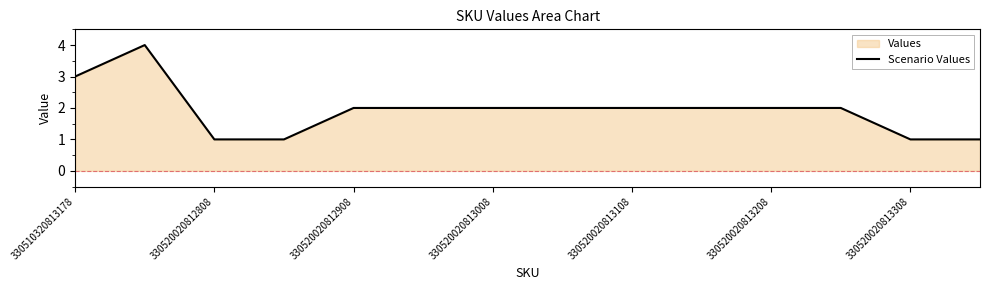

What is the greatest value displayed?

4